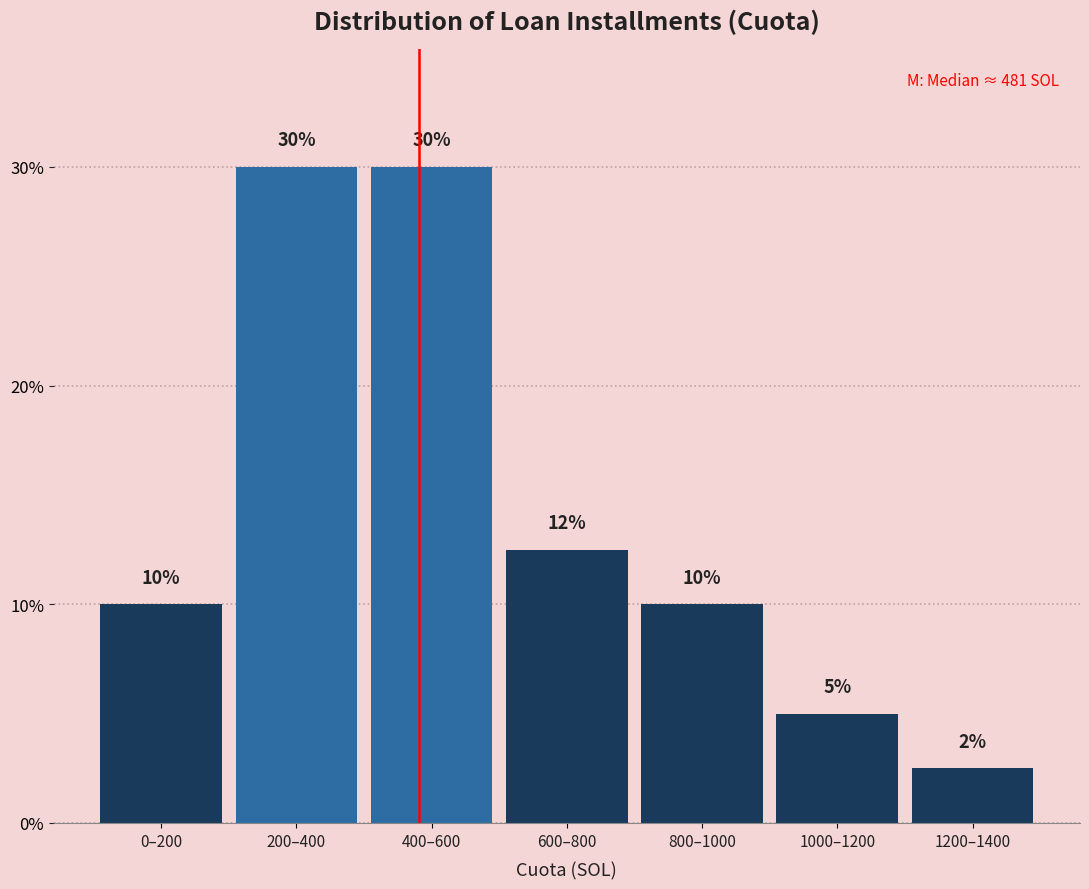

True or false: the data shows 10.0 at 0–200.

True